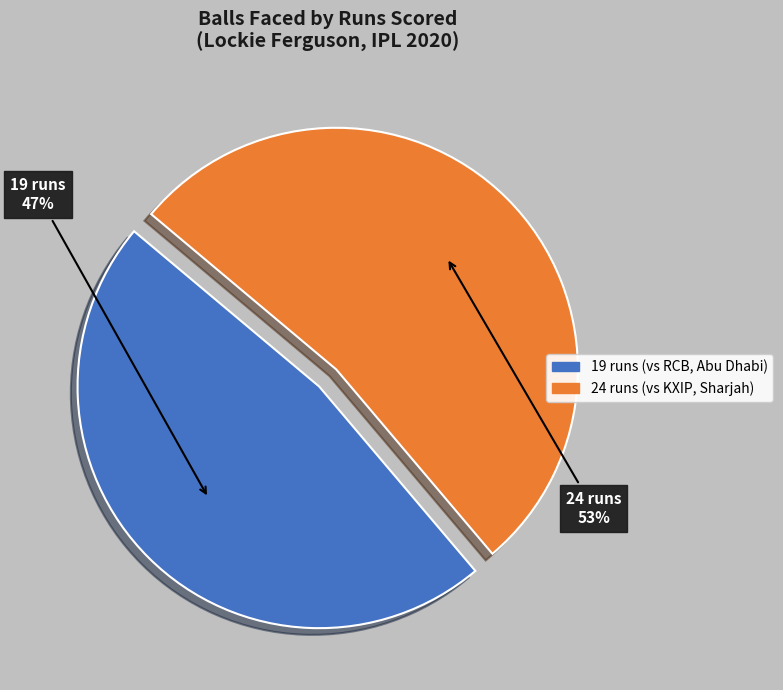

To the nearest percent, what is the average slice percentage?

50%